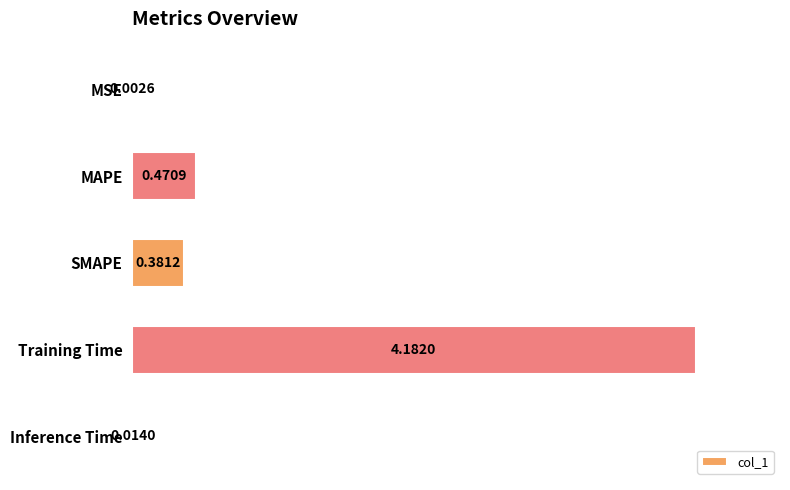

How many series are shown in this chart?

1